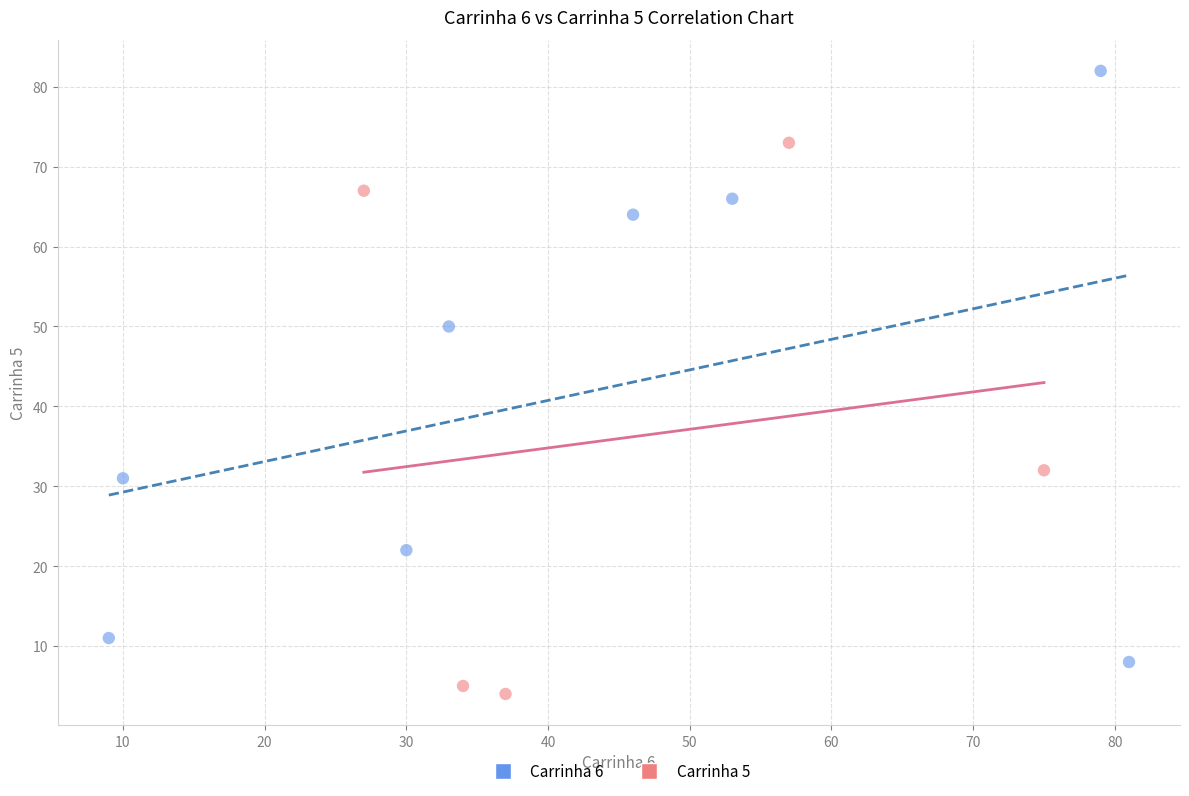

What are all the series names shown in the legend?

Carrinha 6, Carrinha 5